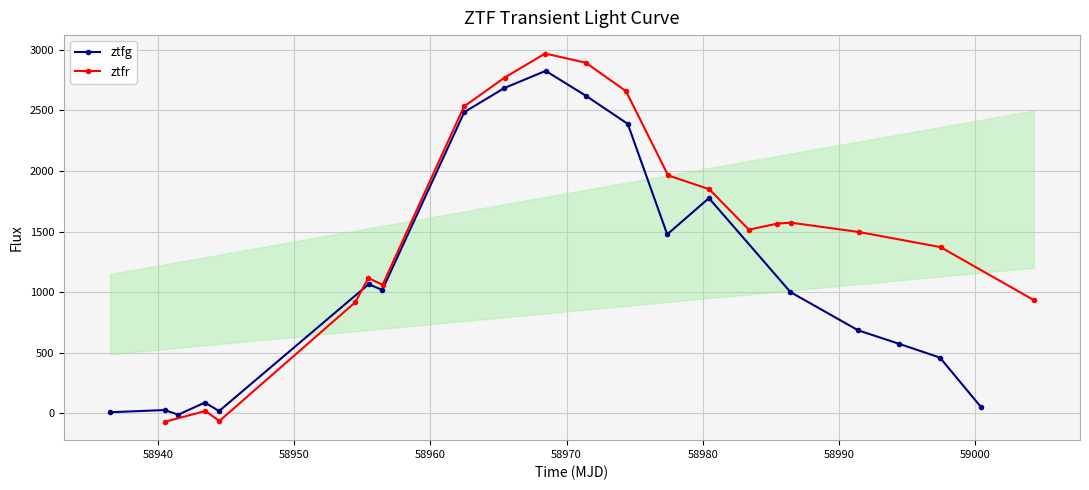

What is the value of the ztfg point at the 14th from the left?

1776.3